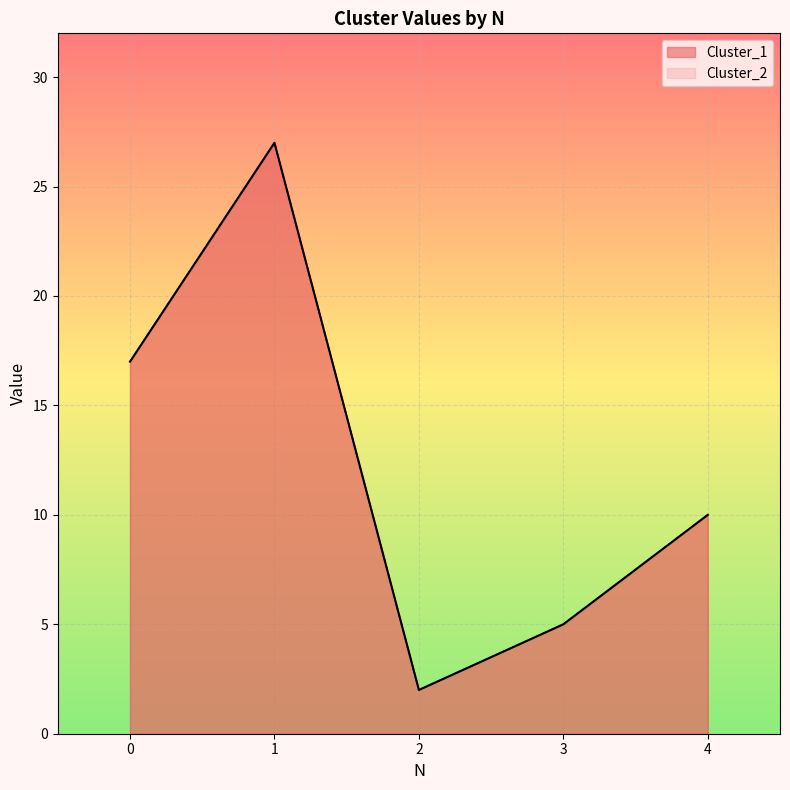

Reading right to left, what are all the values shown in this chart?

Cluster_1: 10	5	2	27	17
Cluster_2: 10	5	2	27	17